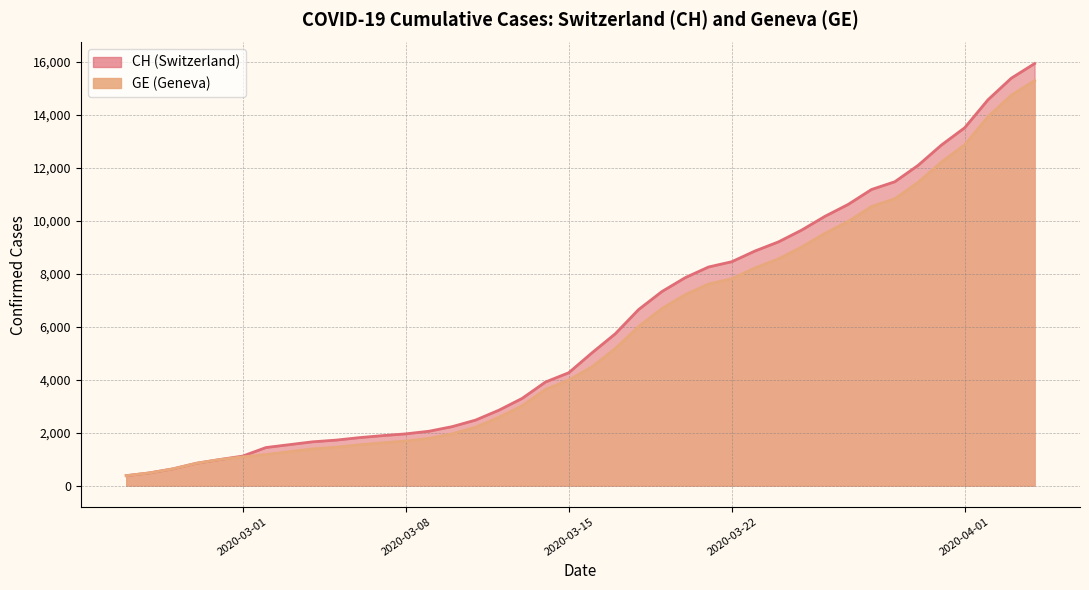

Which category has the highest value across all series?

2020-04-04